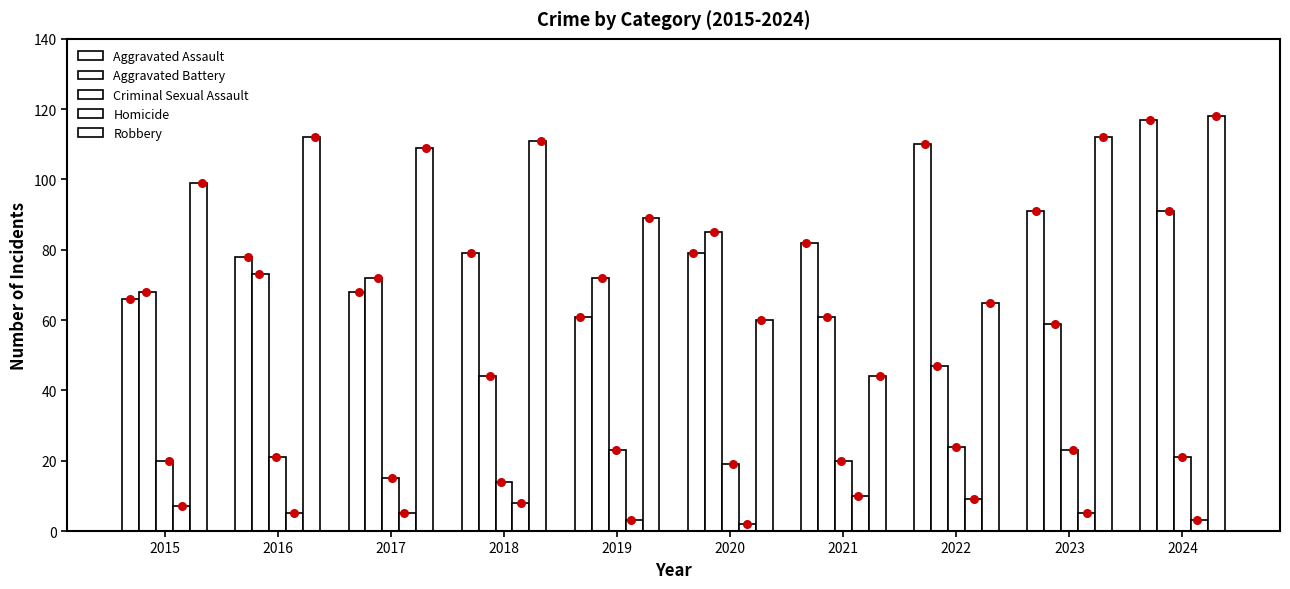

At which category is the sum across all series the highest?

2024